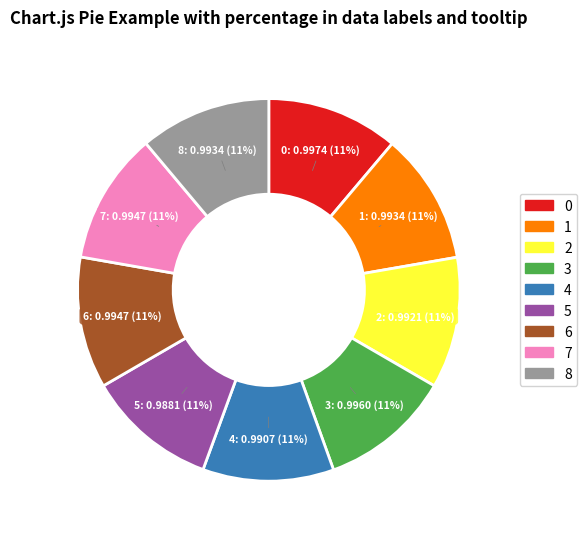

Does any single category account for the majority?

No